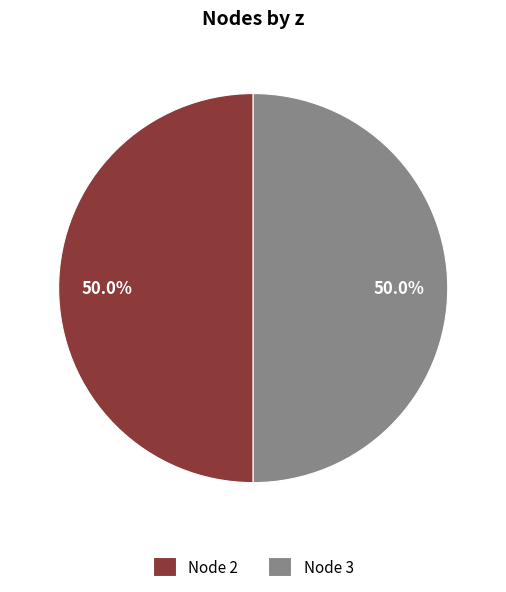

Approximately how many times larger is the value at Node 3 compared to Node 2?

1.0